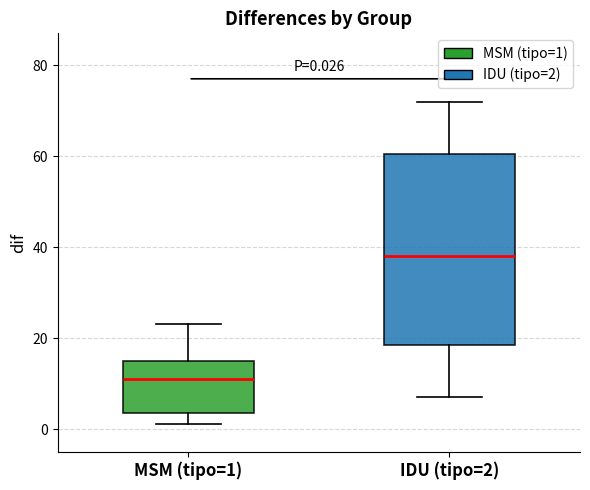

Which box is the tallest, from its lower edge to its upper edge?

IDU (tipo=2)